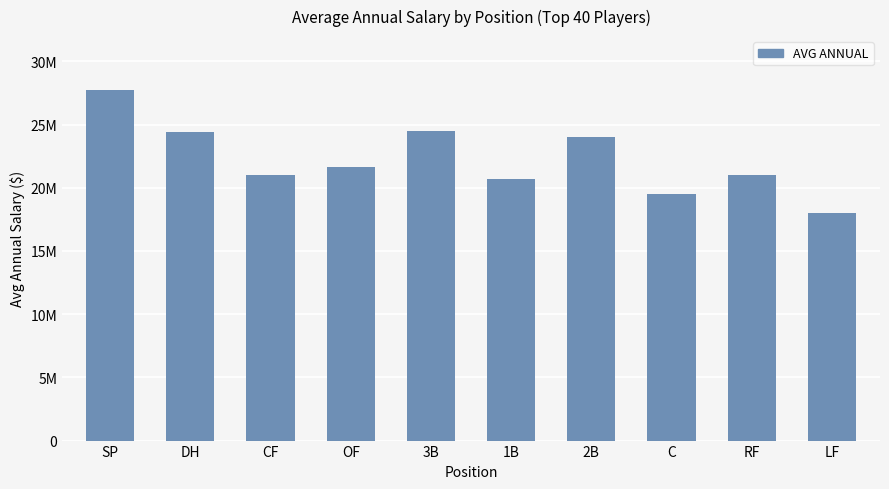

What is the maximum value shown in the chart?

27714286